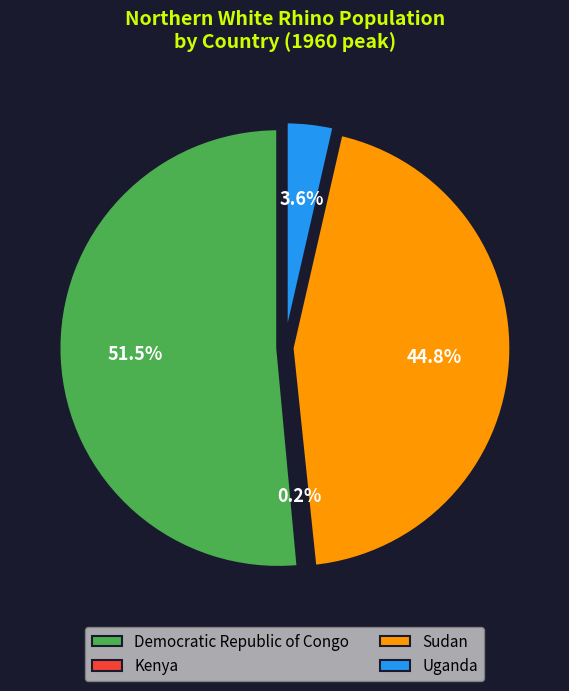

True or false: Democratic Republic of Congo accounts for 51% of the total.

True